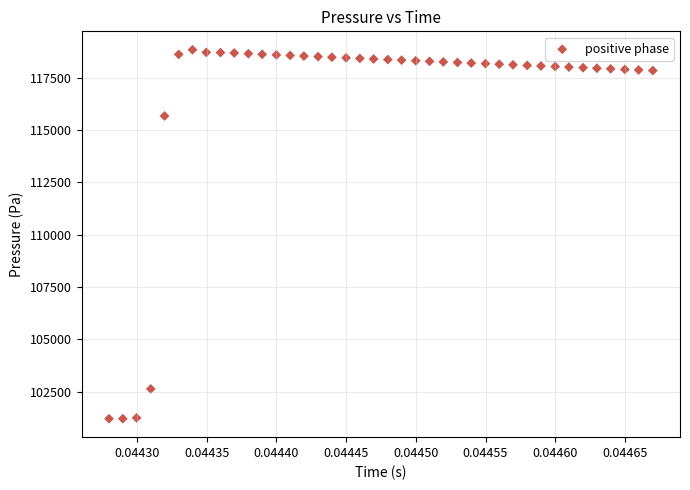

What Y value in the scatter plot is closest to 110023?

115680.1